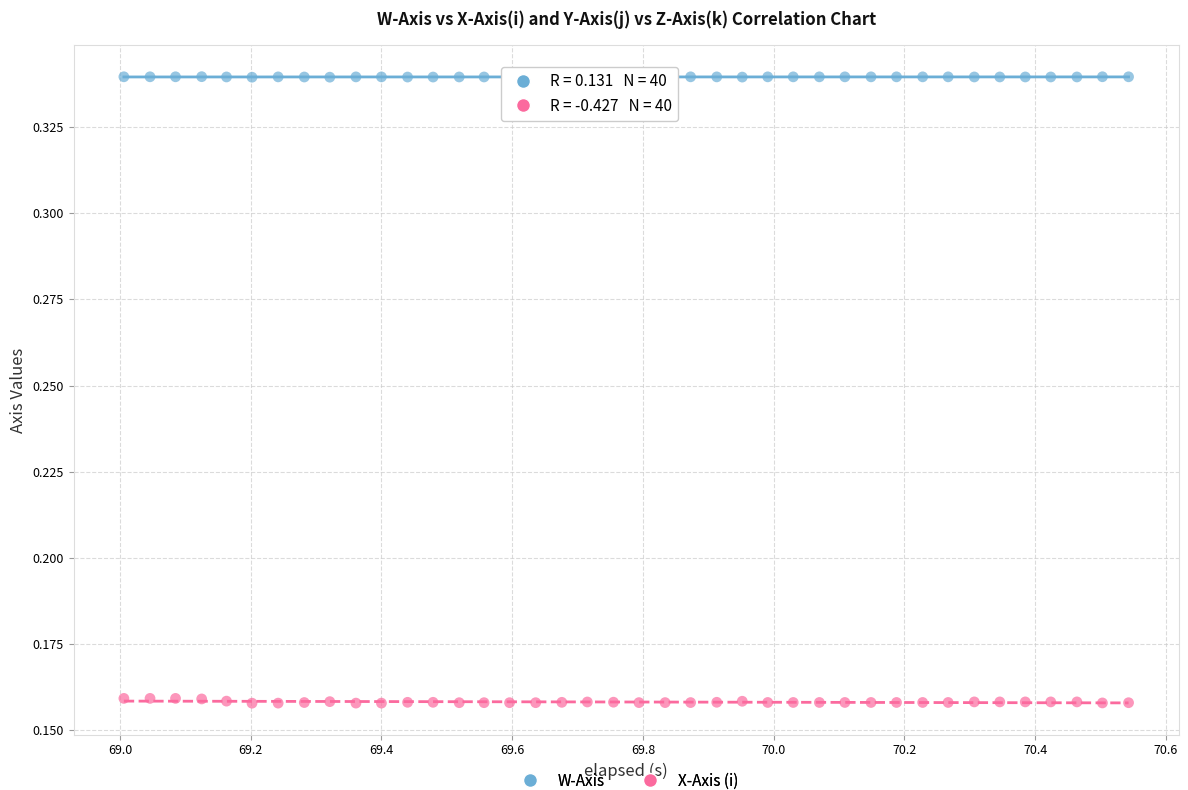

Which series has the largest Y range (max minus min)?

X-Axis (i)